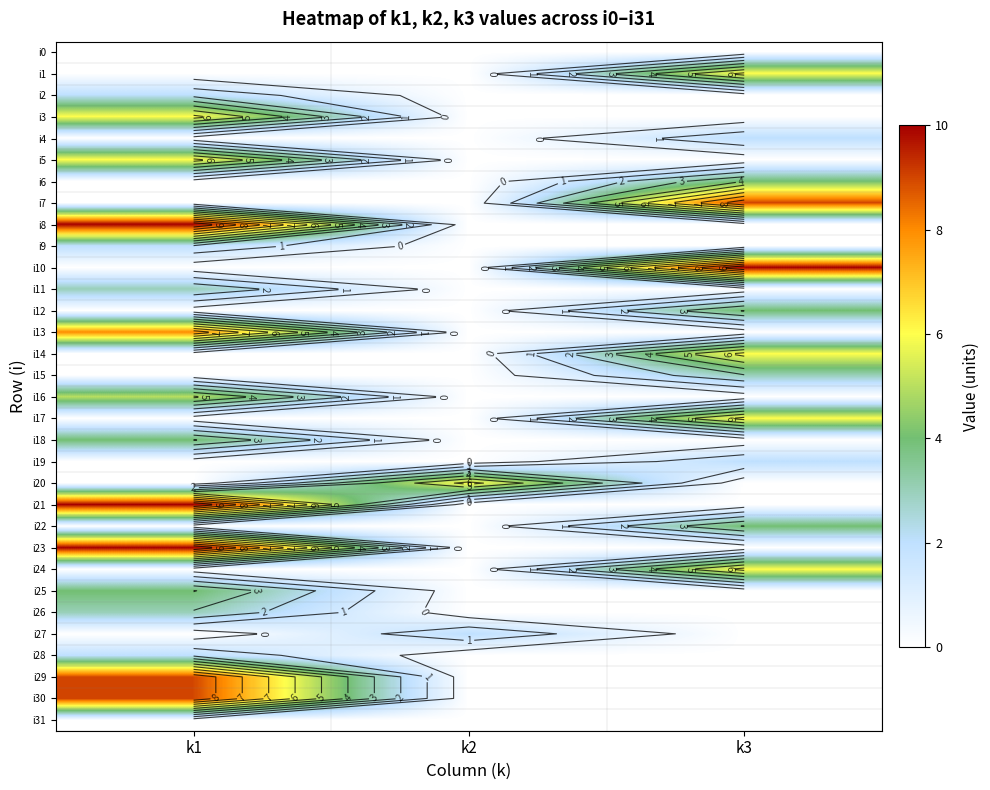

The value of i24 at k2 is -2. True or false?

False